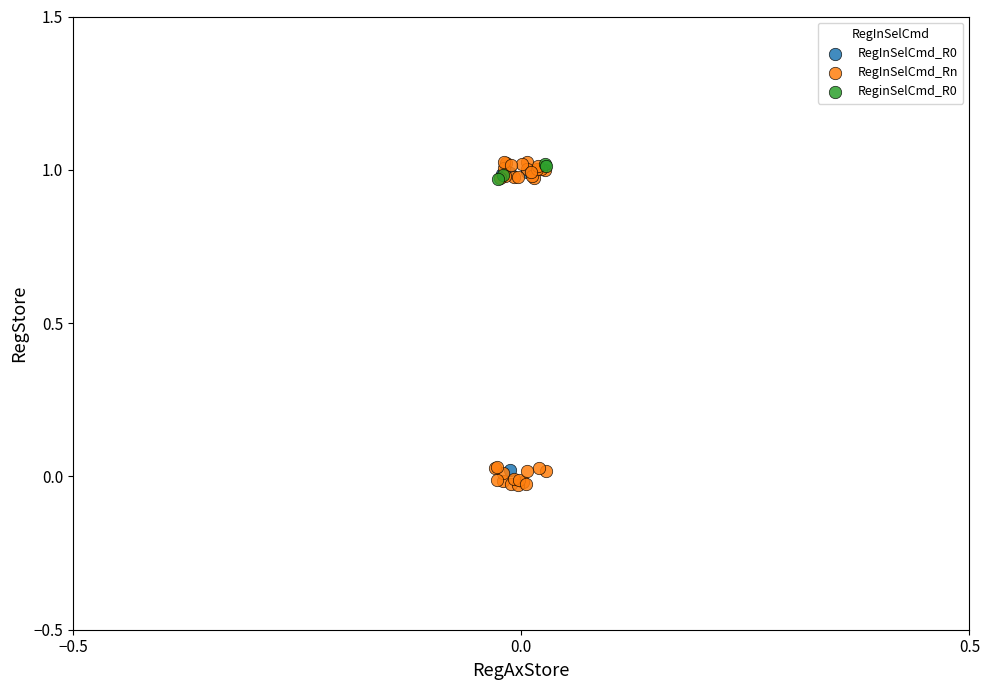

Which series has the largest Y range (max minus min)?

RegInSelCmd_Rn